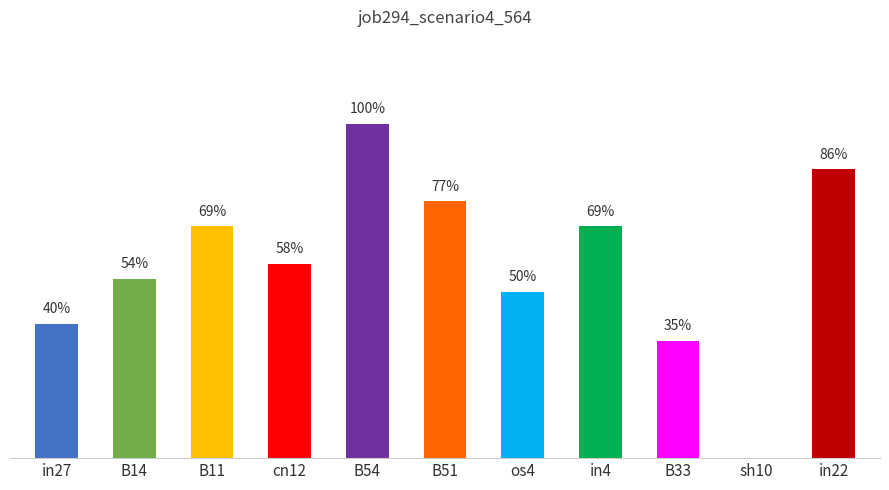

Which label corresponds to the largest value in the chart?

B54